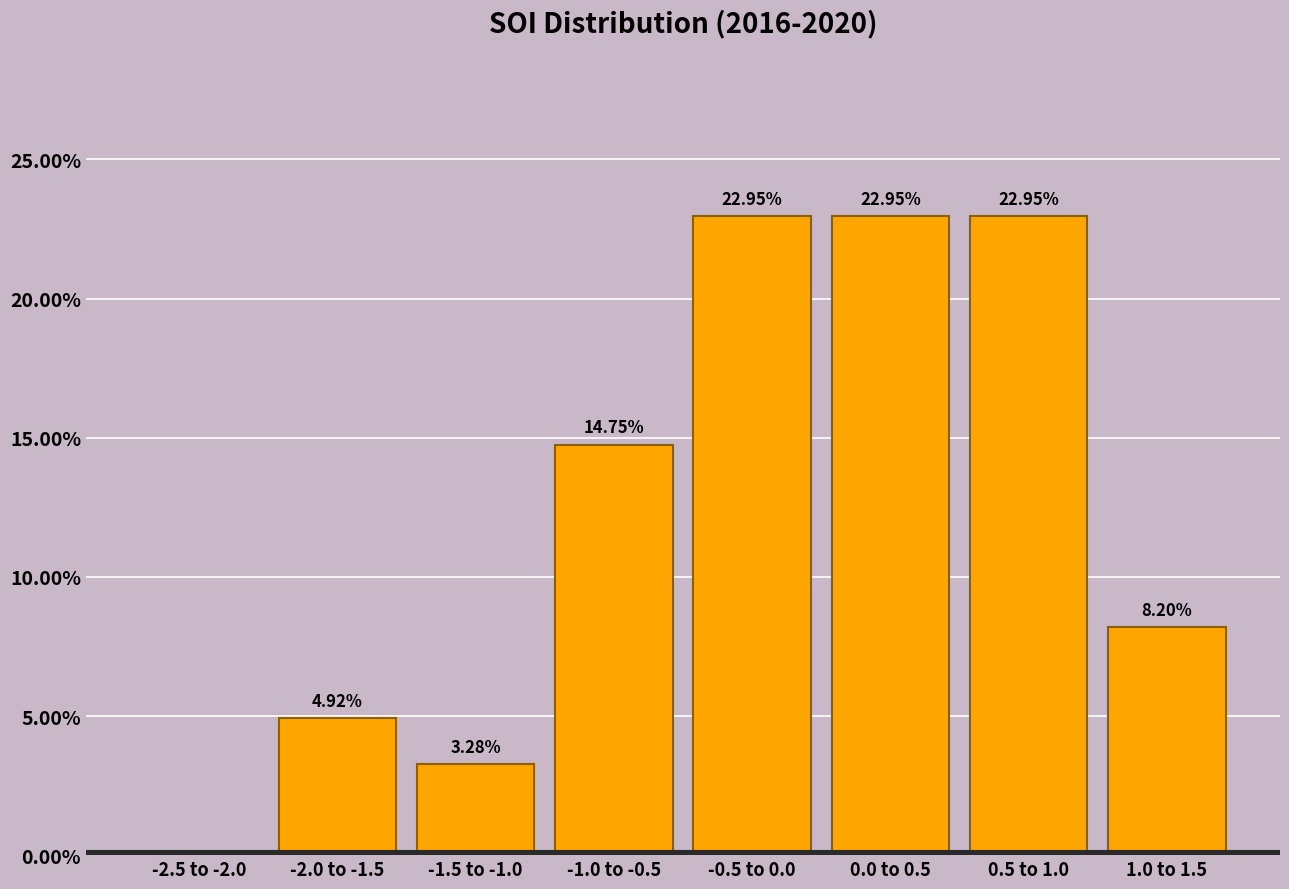

What is the change in value from -2.0 to -1.5 to 0.5 to 1.0?

+18.0